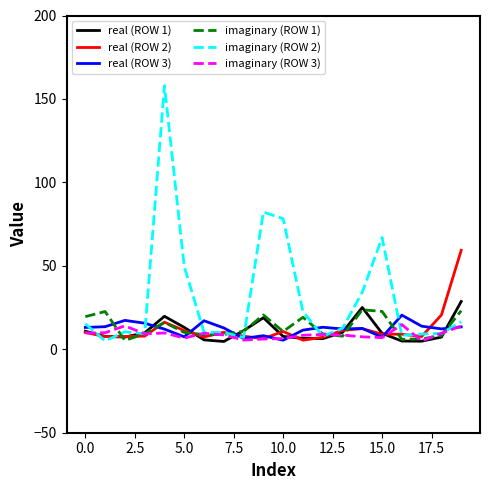

What is the maximum value shown in the chart?

158.0